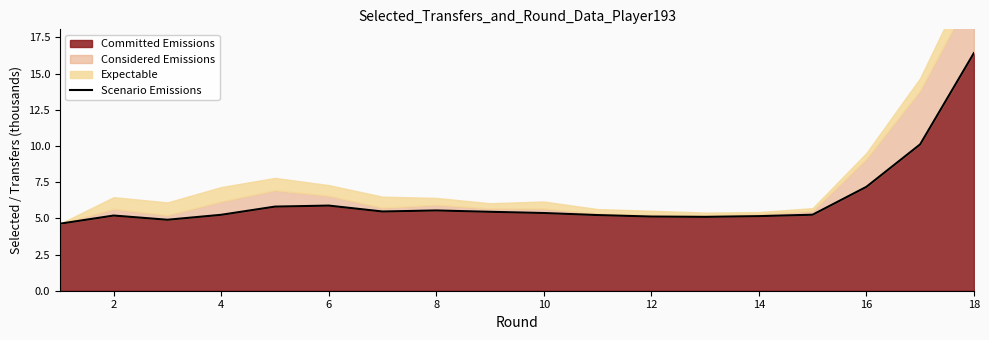

What is the difference between the maximum and minimum values?

11.8